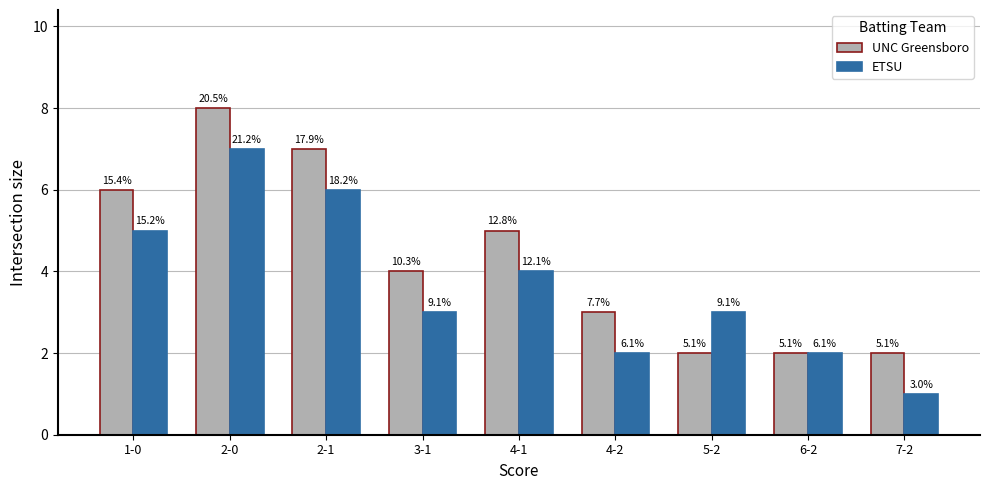

Is the value of ETSU at 4-2 greater than the value of UNC Greensboro at 3-1?

No